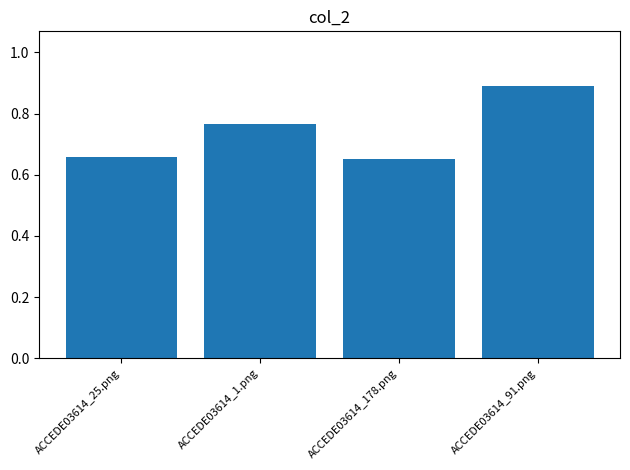

What is the difference between the values at ACCEDE03614_25.png and ACCEDE03614_91.png?

0.2